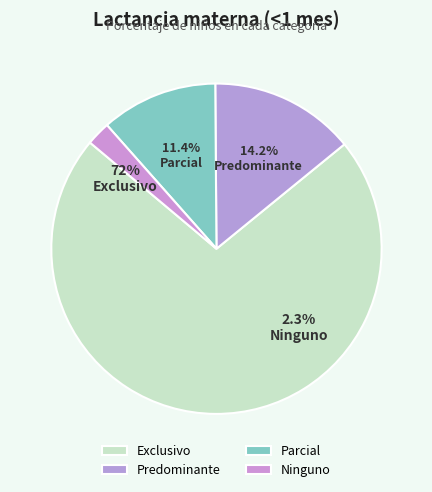

Is Exclusivo the majority of the pie?

Yes